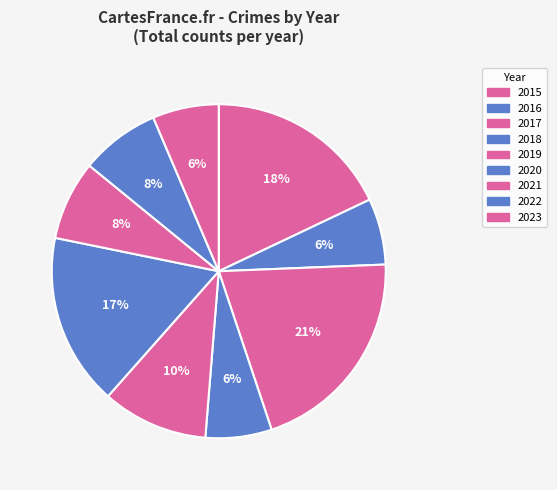

Is 2015 the majority of the pie?

No